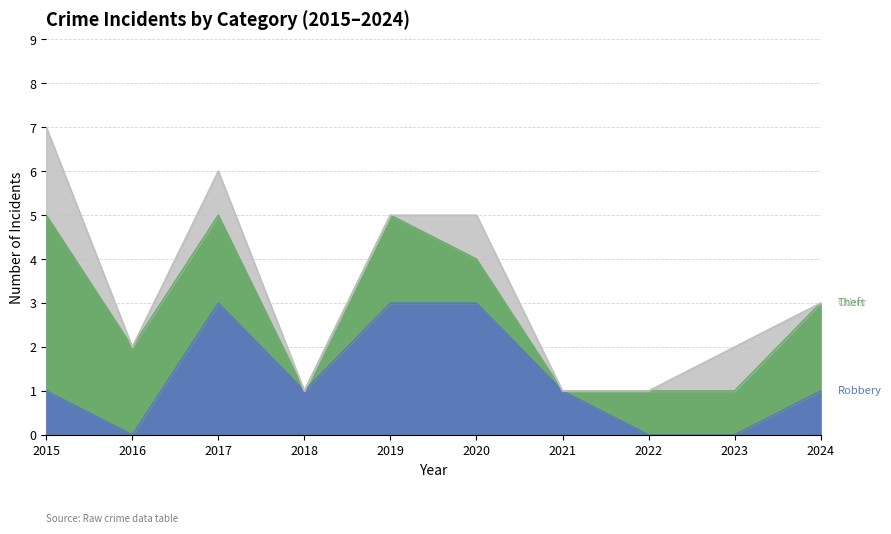

What is the value of the Total point at the 4th from the left?

1